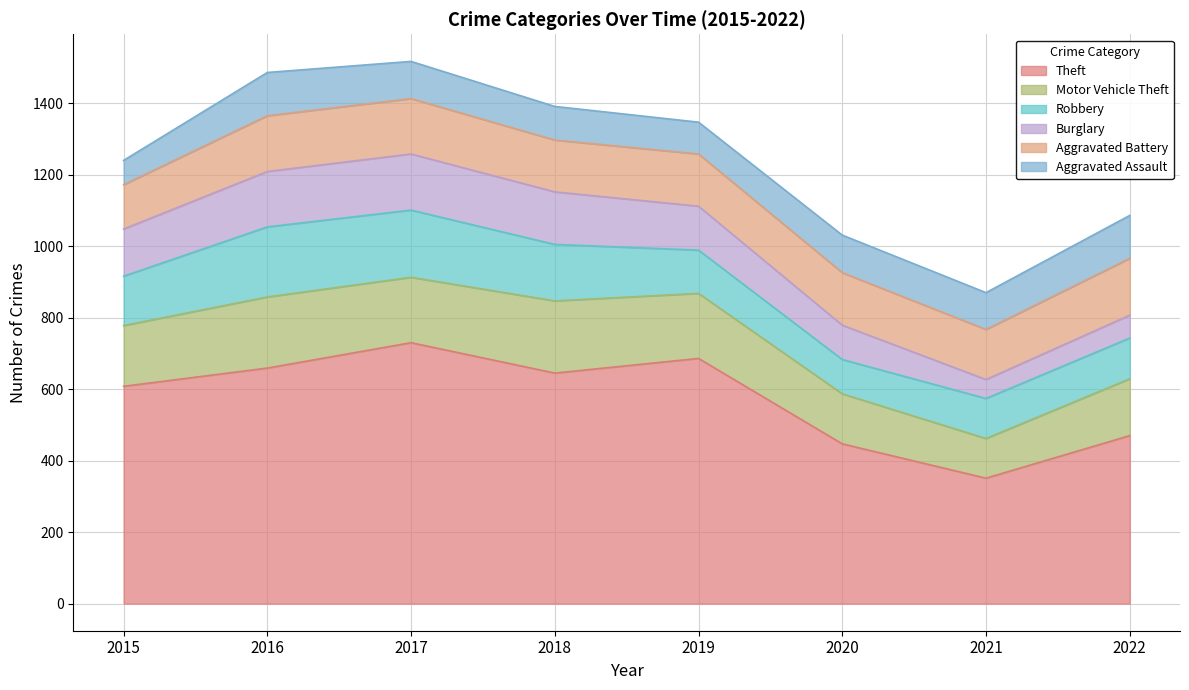

Reading left to right, list all the values displayed in this chart.

Theft: 2015=608	2016=659	2017=730	2018=645	2019=686	2020=447	2021=351	2022=470
Motor Vehicle Theft: 2015=170	2016=199	2017=183	2018=202	2019=182	2020=140	2021=111	2022=159
Robbery: 2015=138	2016=196	2017=188	2018=158	2019=121	2020=96	2021=112	2022=114
Burglary: 2015=132	2016=155	2017=157	2018=147	2019=123	2020=96	2021=53	2022=64
Aggravated Battery: 2015=124	2016=156	2017=155	2018=145	2019=146	2020=147	2021=140	2022=159
Aggravated Assault: 2015=68	2016=121	2017=104	2018=94	2019=89	2020=105	2021=103	2022=120